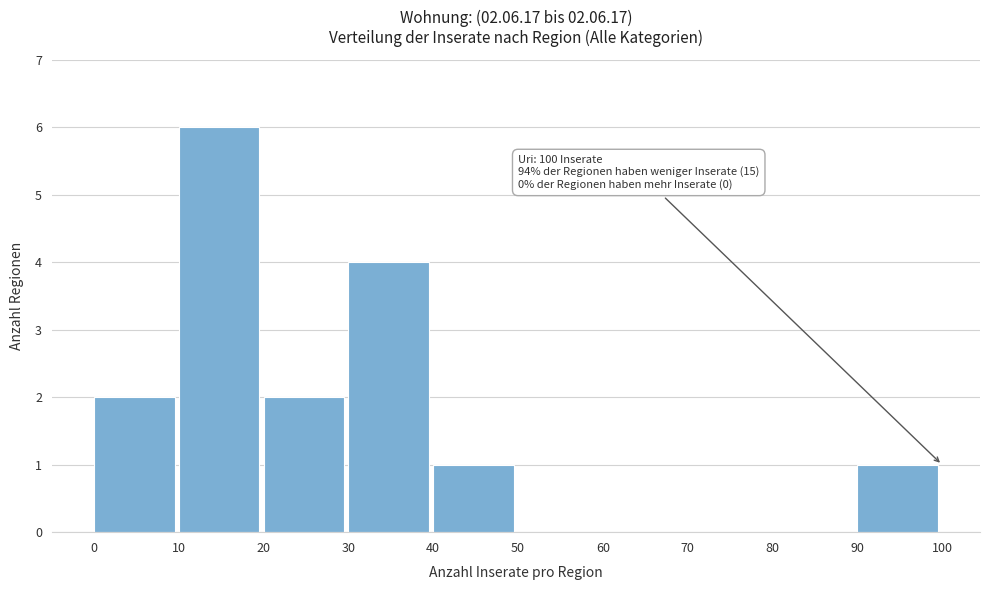

Over which range of the x-axis is the bar tallest?

10 to 20